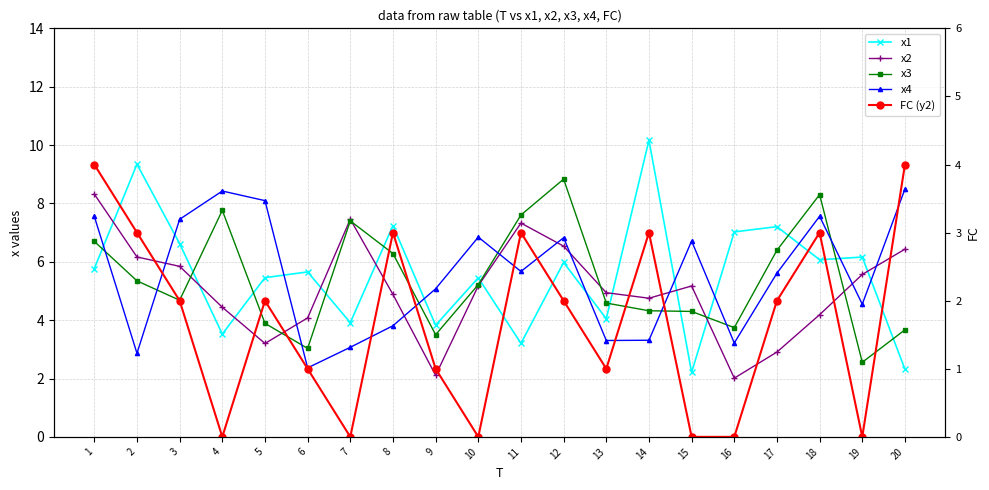

Which series changed the most between 1 and 12?

x3